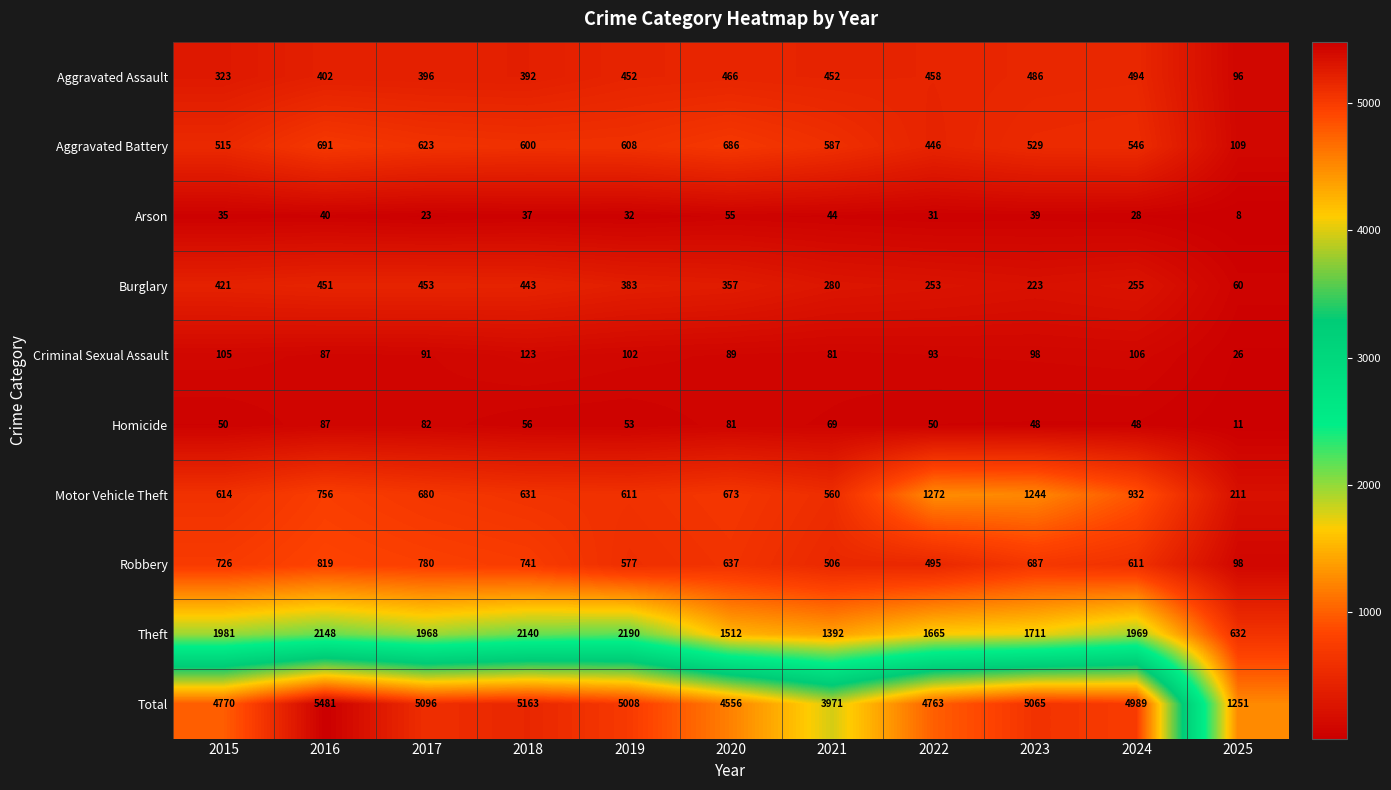

At which label does Homicide first exceed 53?

2016